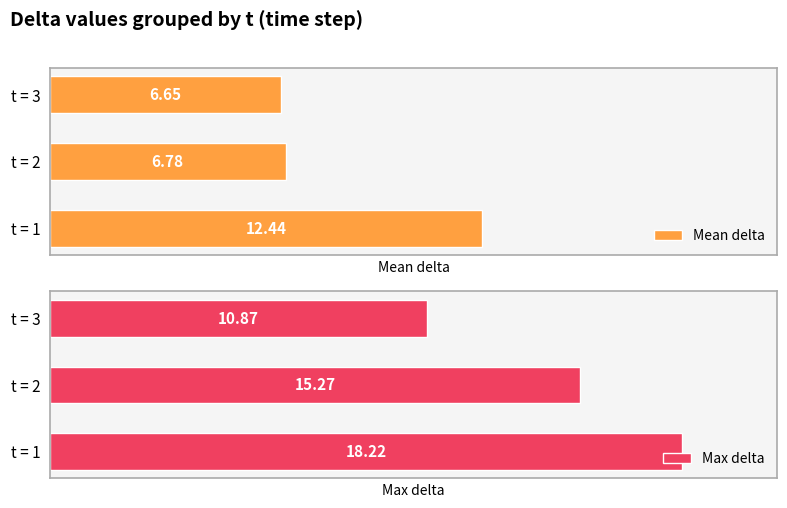

List the labels in order of Mean delta value, largest first.

t = 1, t = 2, t = 3